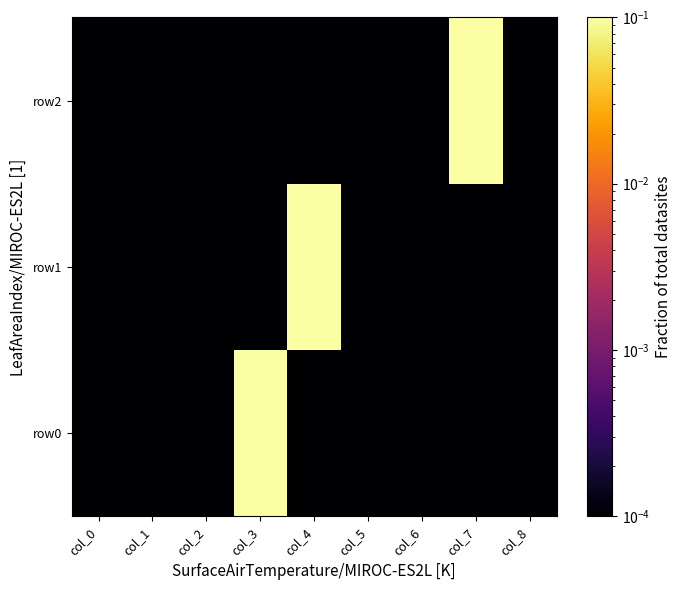

Reading right to left, extract all data points from this chart.

row0: col_8=0.0	col_7=0.0	col_6=0.0	col_5=0.0	col_4=0.0	col_3=1.0	col_2=0.0	col_1=0.0	col_0=0.0
row1: col_8=0.0	col_7=0.0	col_6=0.0	col_5=0.0	col_4=1.0	col_3=0.0	col_2=0.0	col_1=0.0	col_0=0.0
row2: col_8=0.0	col_7=1.0	col_6=0.0	col_5=0.0	col_4=0.0	col_3=0.0	col_2=0.0	col_1=0.0	col_0=0.0